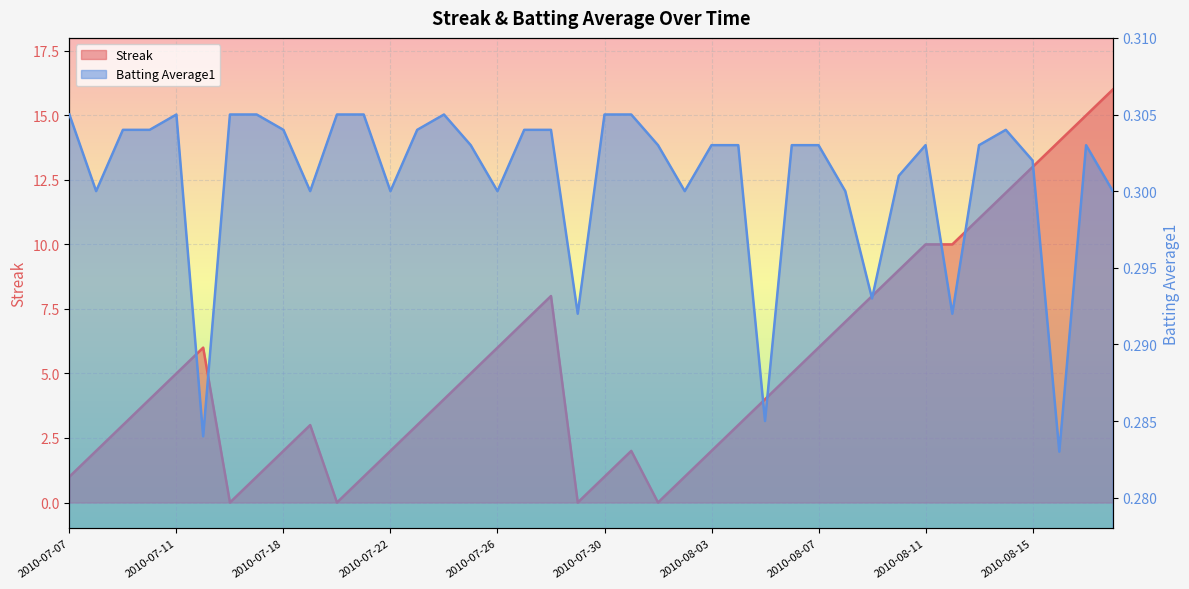

Rank the series by their maximum value, from highest to lowest.

Streak, Batting Average1